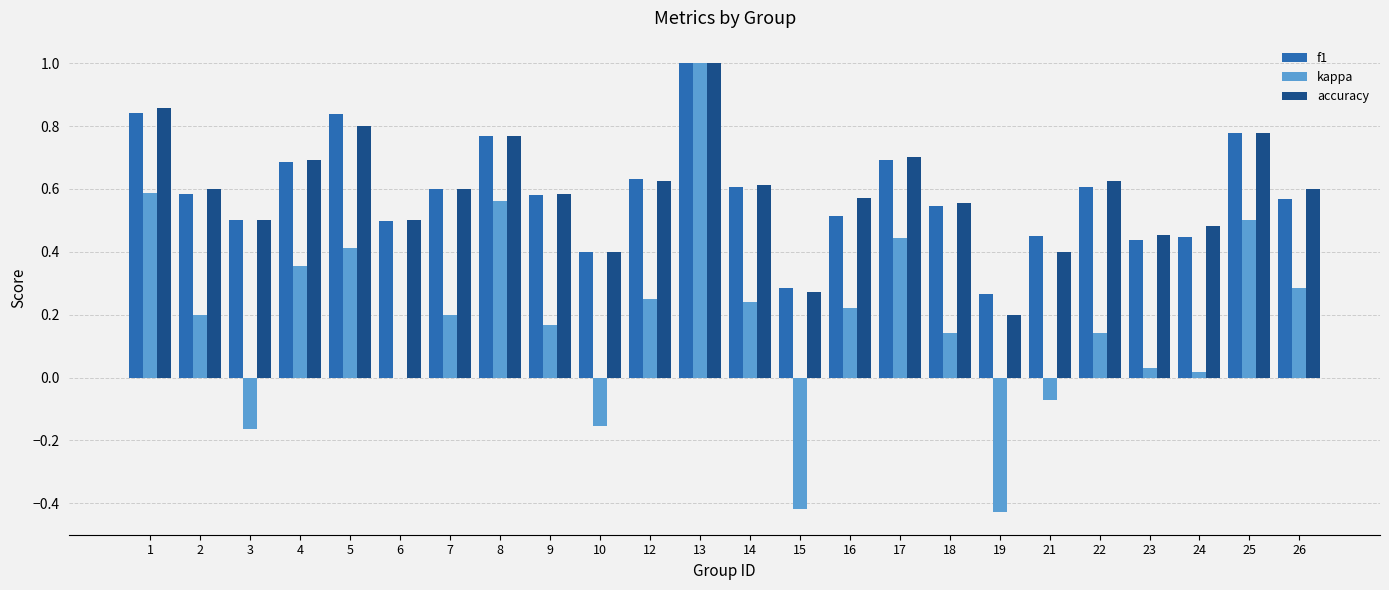

Which series changed the most between 13 and 14?

kappa